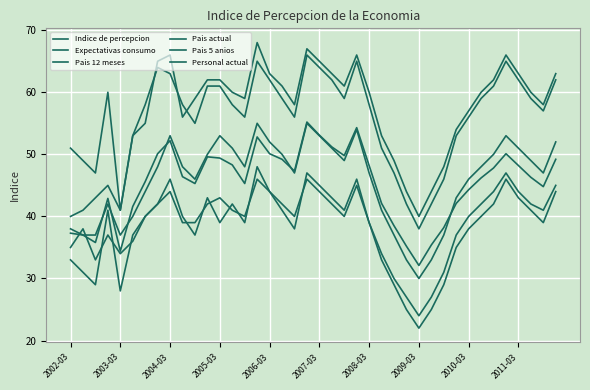

Does the chart have visible grid lines?

Yes